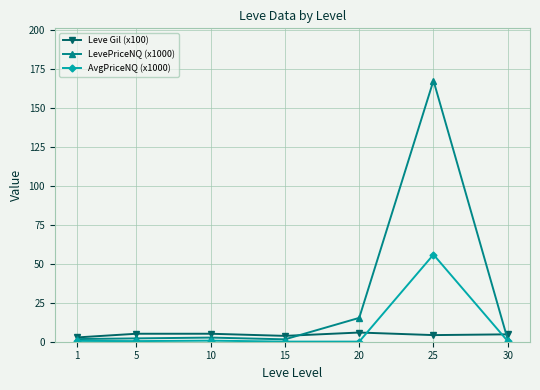

The LevePriceNQ (x1000) series shows 21.4 at 20. True or false?

False